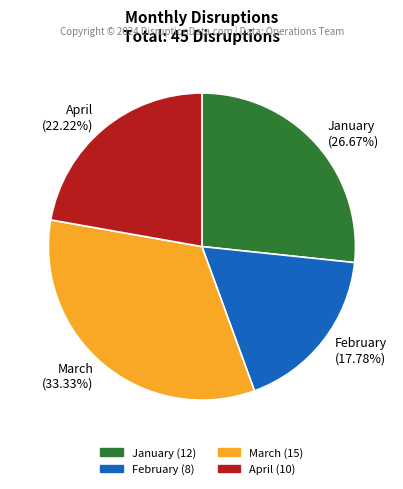

Is there any slice that represents more than half of the pie?

No